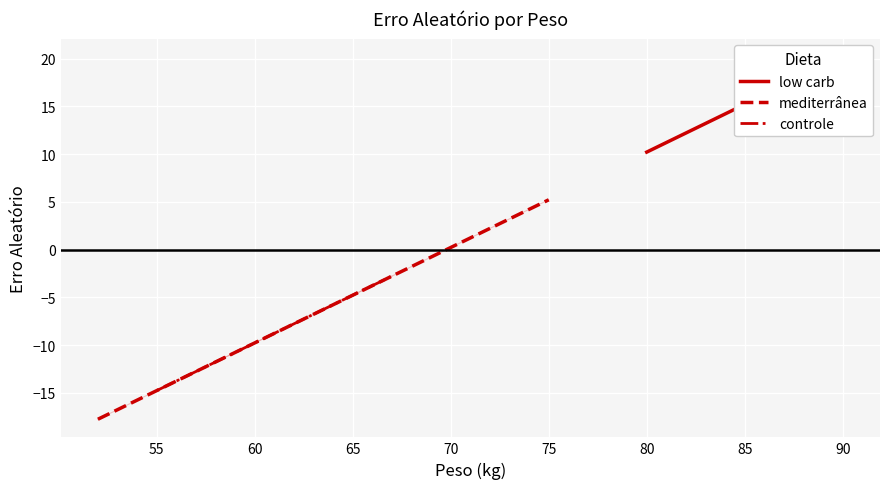

How many values in the controle series exceed -9?

1